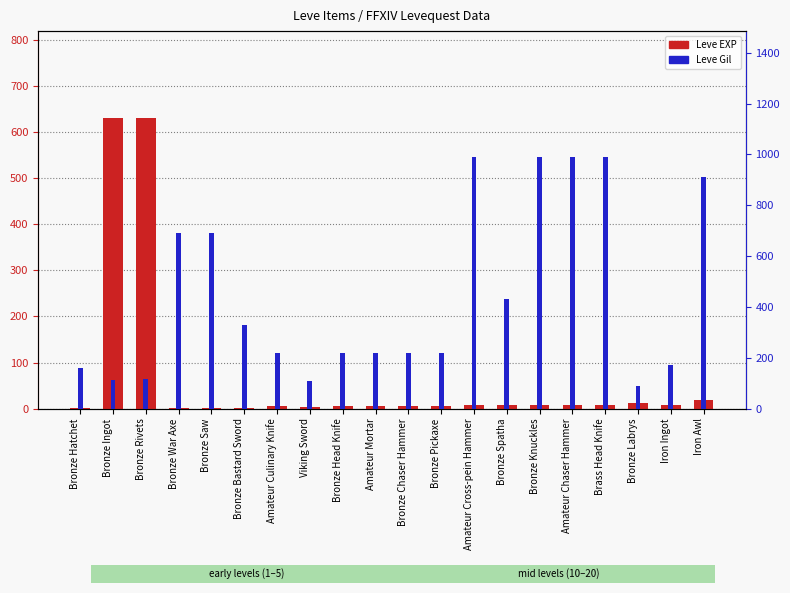

How many groups of bars are there?

20